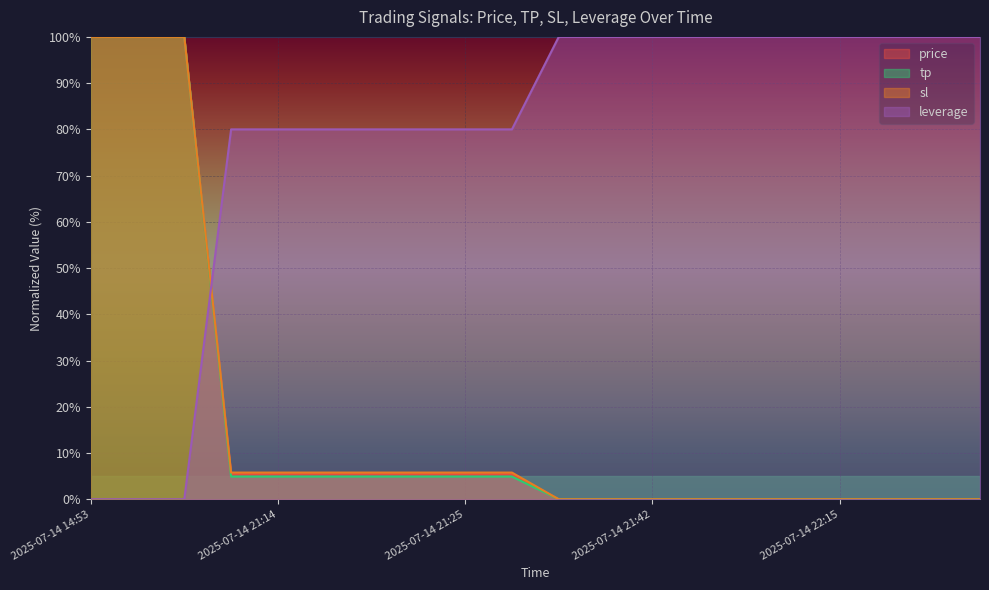

Reading left to right, extract all data points from this chart.

price: 100.0	100.0	100.0	5.4	5.5	5.5	5.5	5.5	5.4	5.4	0.0	0.0	0.0	0.0	0.0	0.0	0.0	0.0	0.0	0.0
tp: 100.0	100.0	100.0	4.9	4.9	4.9	4.9	4.9	4.9	4.9	0.0	0.0	0.0	0.0	0.0	0.0	0.0	0.0	0.0	0.0
sl: 100.0	100.0	100.0	5.8	5.8	5.8	5.8	5.8	5.8	5.8	0.0	0.0	0.0	0.0	0.0	0.0	0.0	0.0	0.0	0.0
leverage: 0.0	0.0	0.0	80.0	80.0	80.0	80.0	80.0	80.0	80.0	100.0	100.0	100.0	100.0	100.0	100.0	100.0	100.0	100.0	100.0